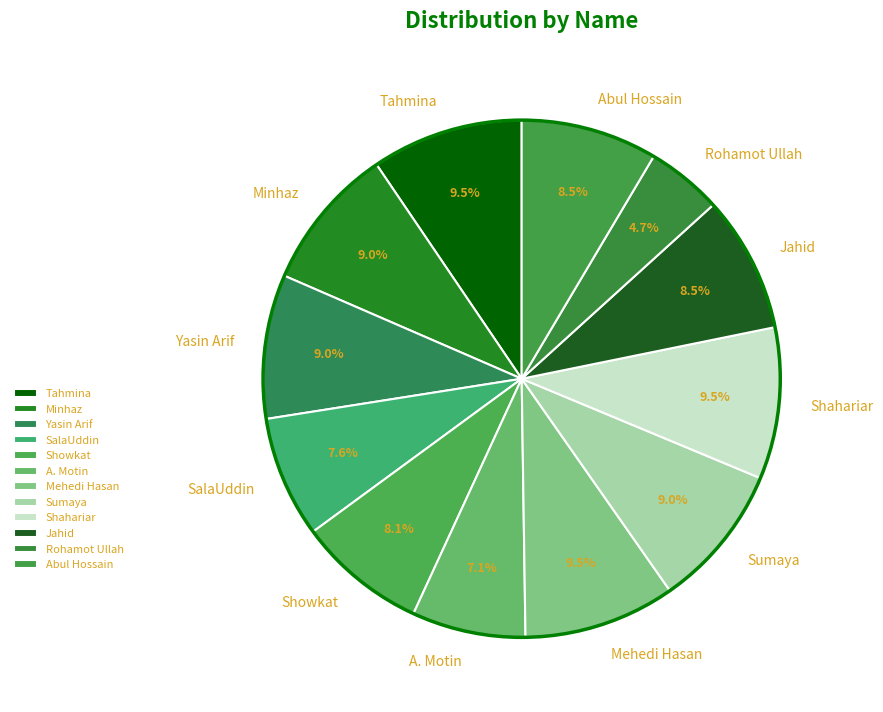

What is the smallest slice in the pie chart?

Rohamot Ullah